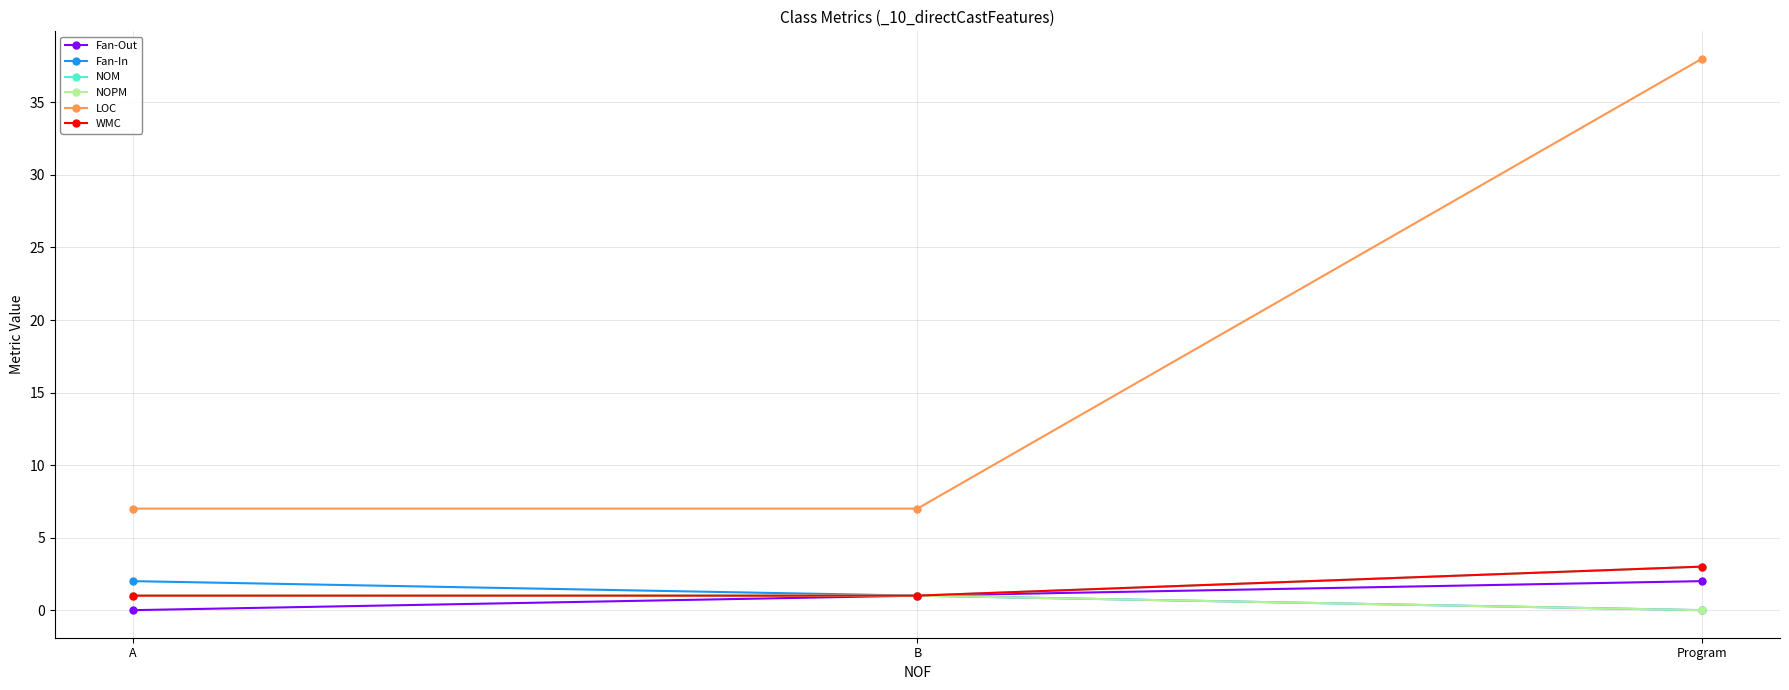

Is it true that Fan-In equals 2 at A?

True